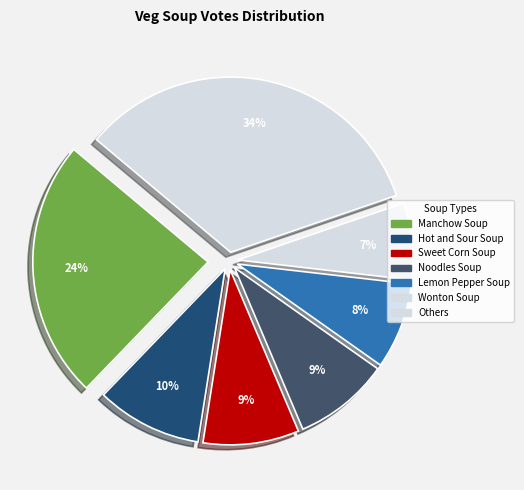

How many segments does this pie chart have?

7